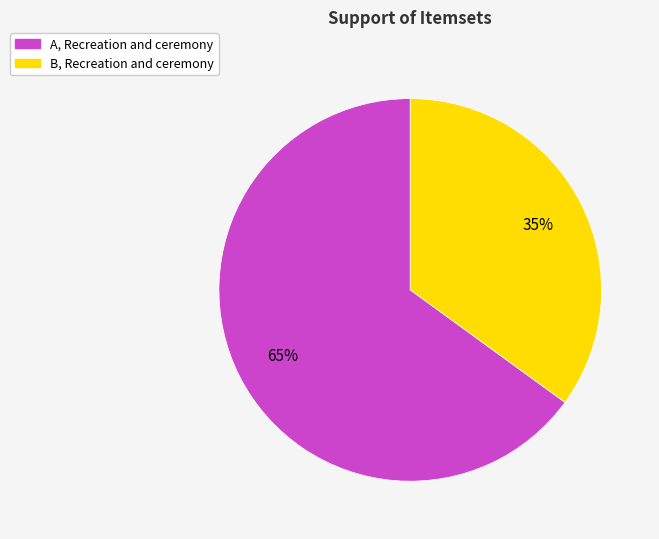

How many segments does this pie chart have?

2